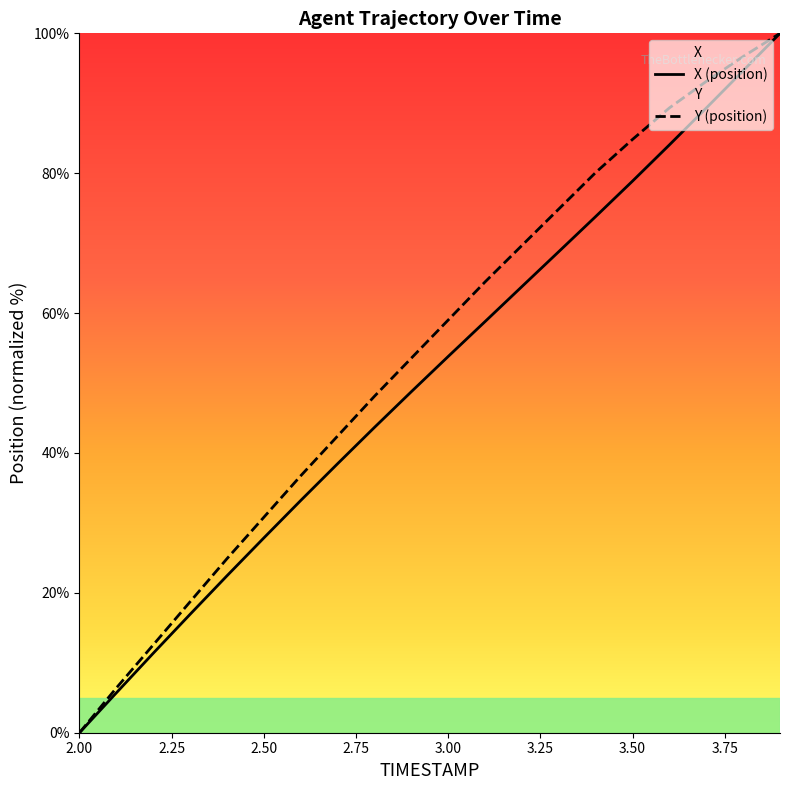

How many data points in X are less than 53?

10